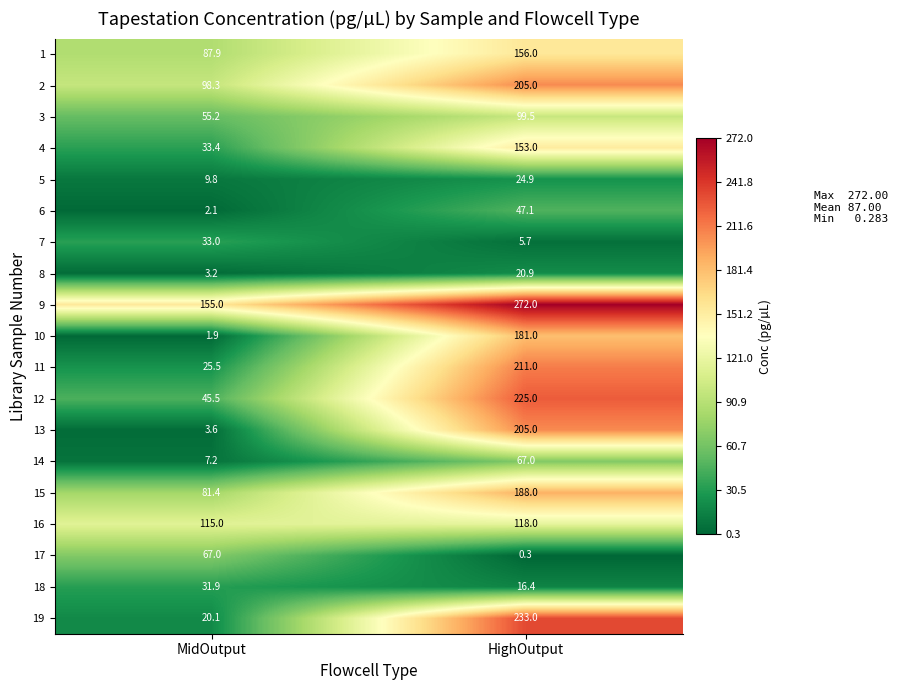

At which label is 1 closest to 121?

MidOutput